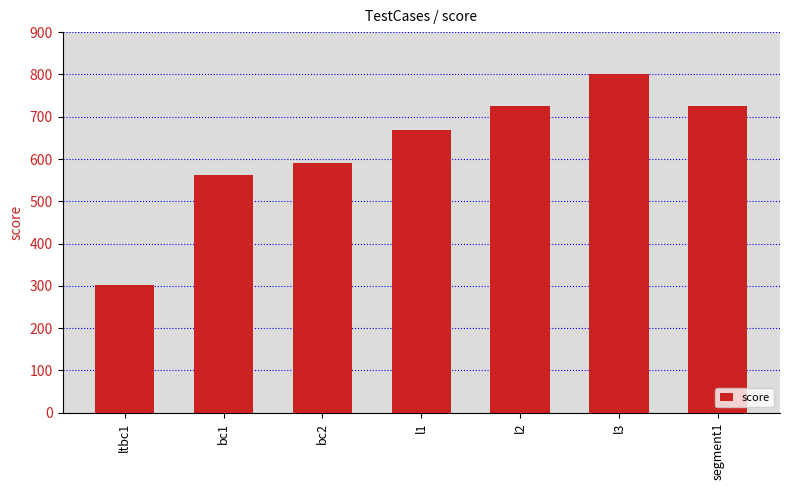

What is the sum of all values?

4374